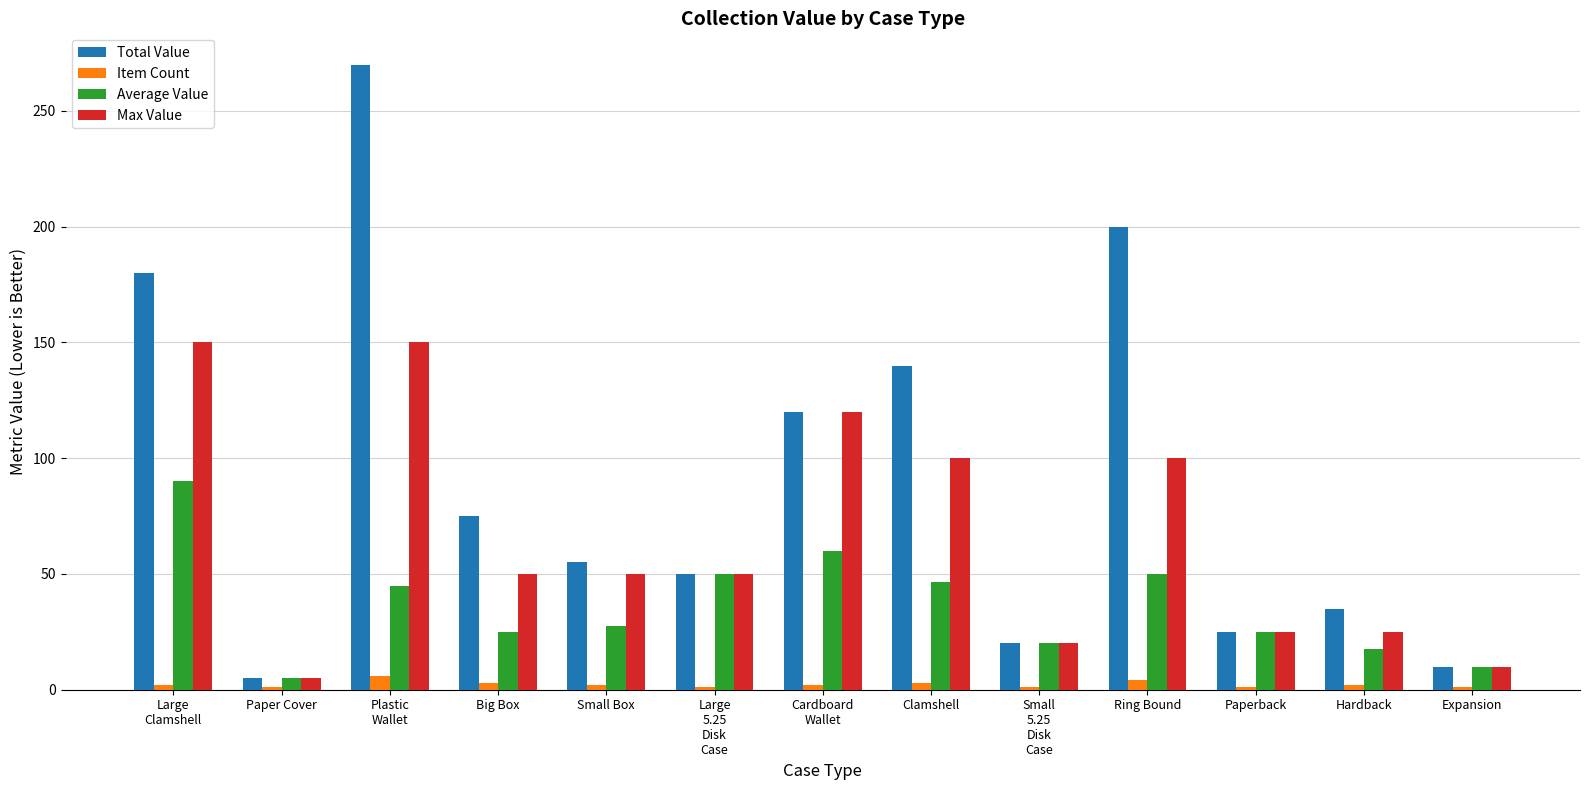

What is the label of the 5th bar from the left?

Small Box